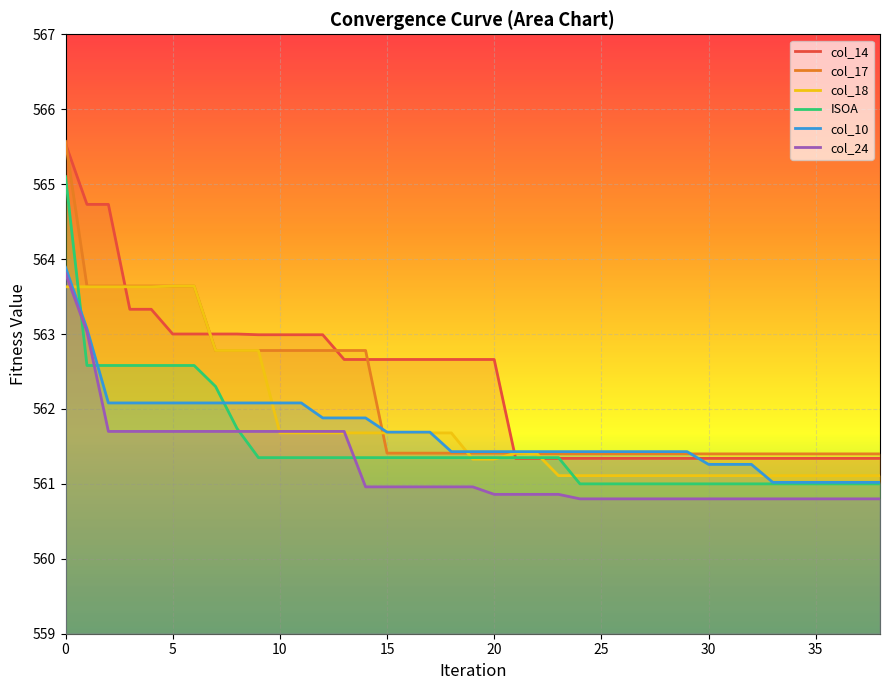

What is the value of the col_10 point at the 7th from the left?

562.1